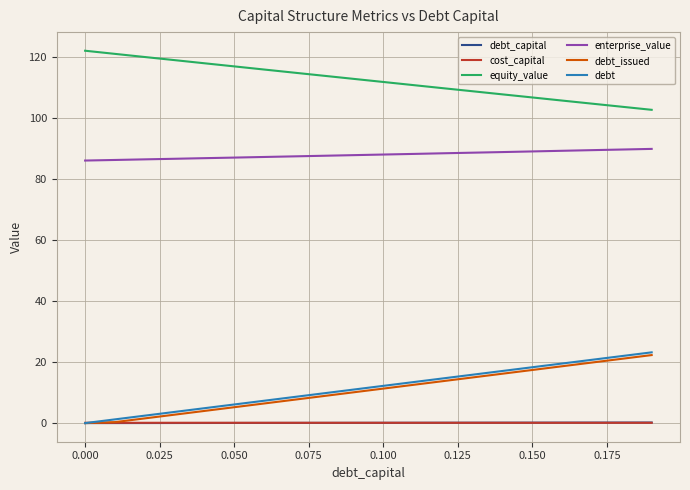

Which series has the largest total across all categories?

equity_value